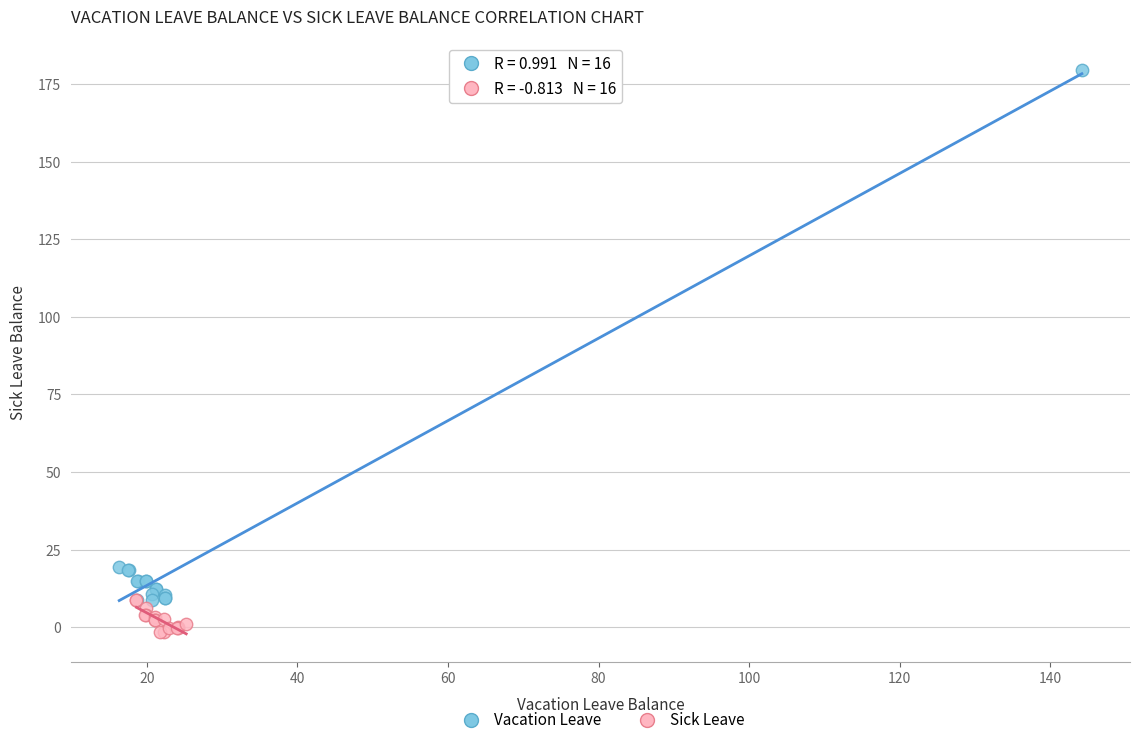

Which series reaches the minimum Y coordinate?

Sick Leave